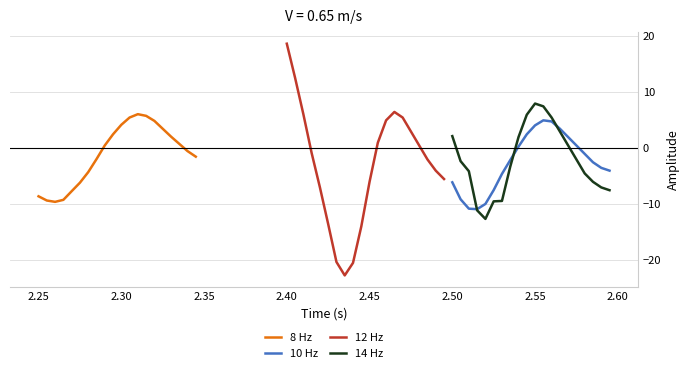

How many negative values does the 12 Hz series have?

11